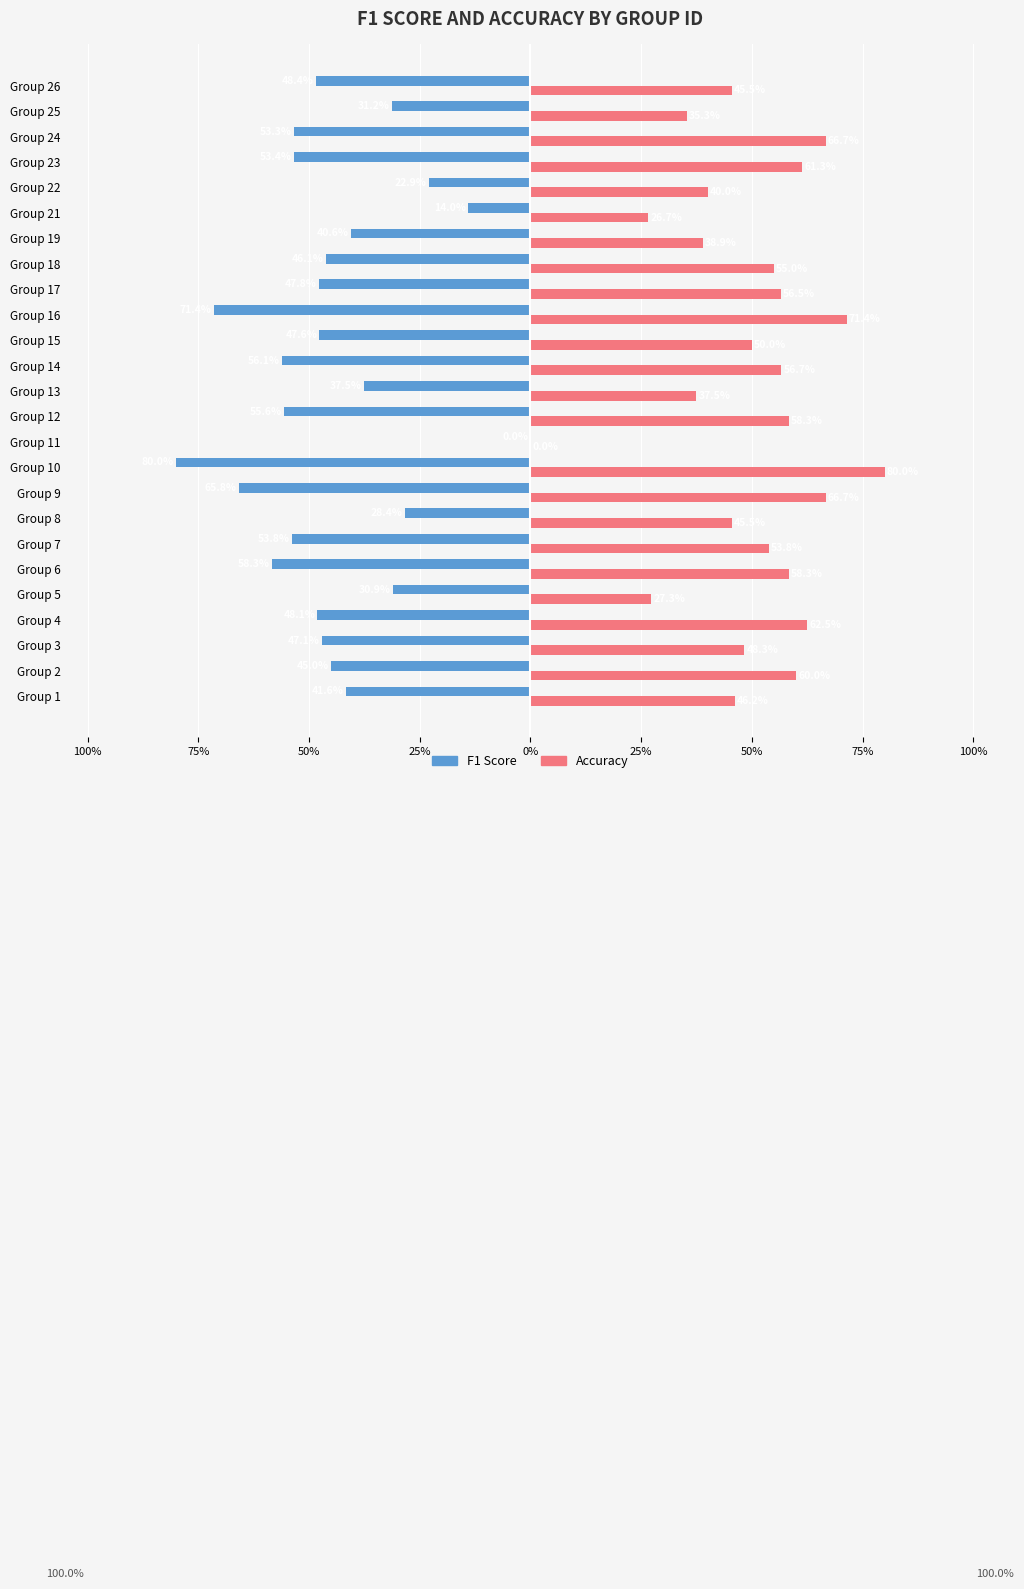

Rank the series by their average value, from lowest to highest.

F1 Score, Accuracy